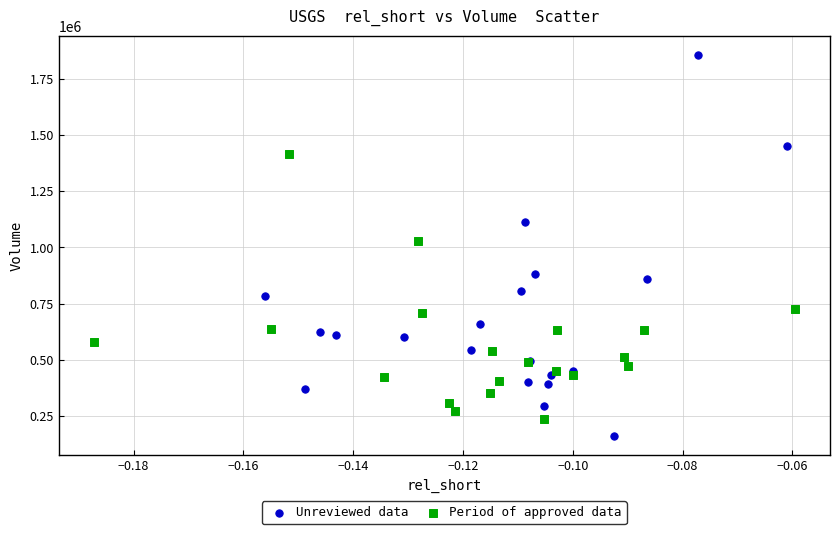

Which series has the largest Y range (max minus min)?

Unreviewed data